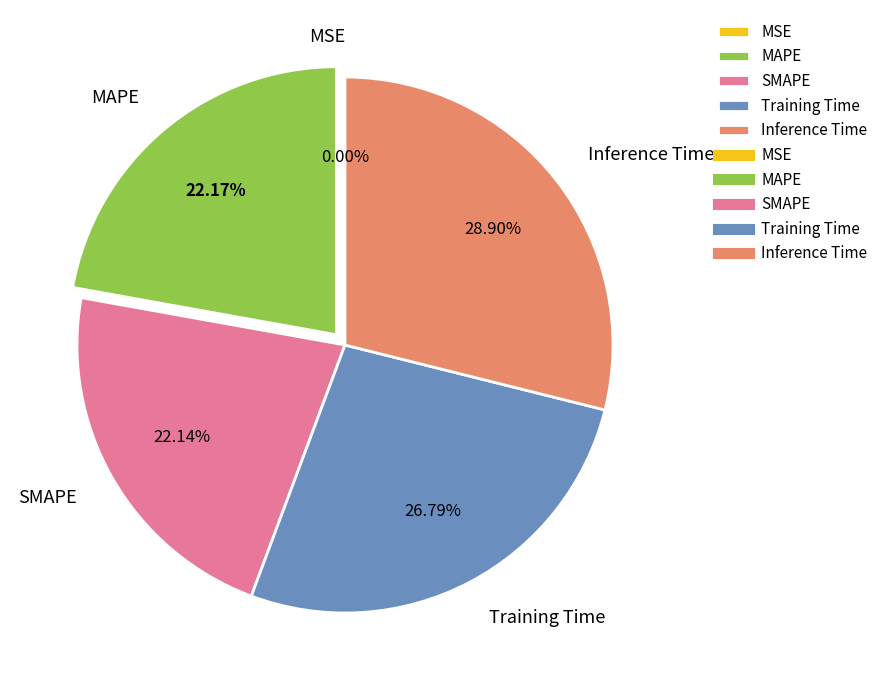

What percentage is the SMAPE slice, to the nearest percent?

22%